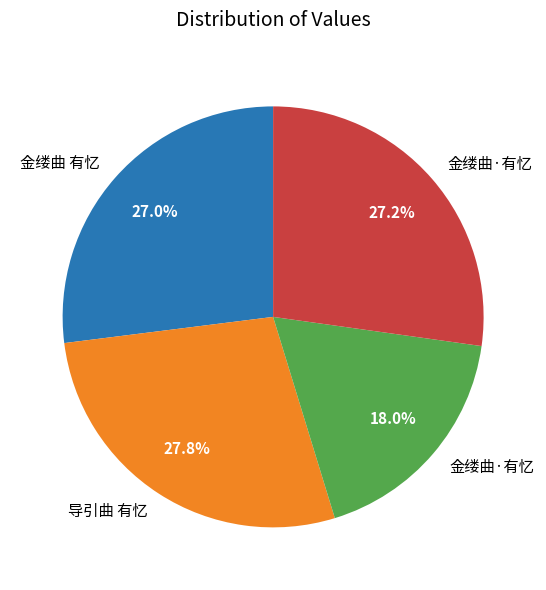

Is there any slice that represents more than half of the pie?

No